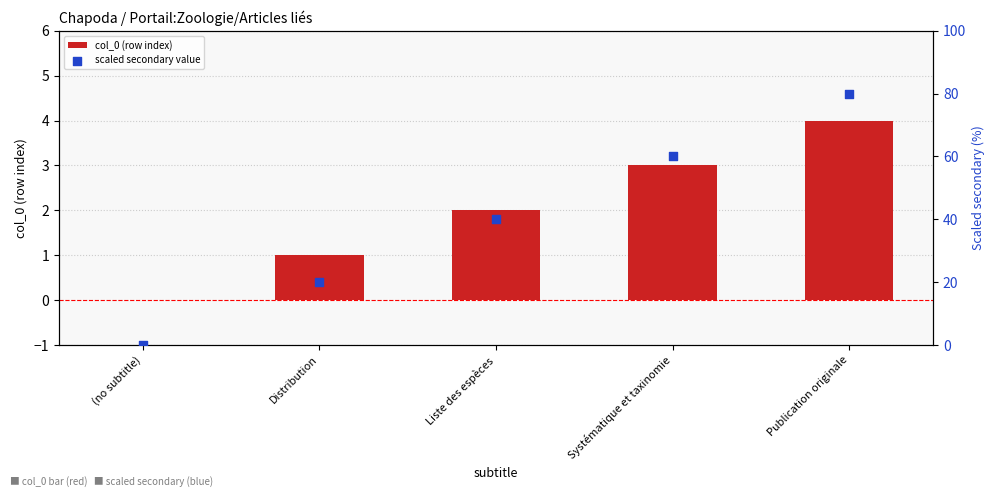

Which series reaches the minimum Y coordinate?

col_0 (row index)